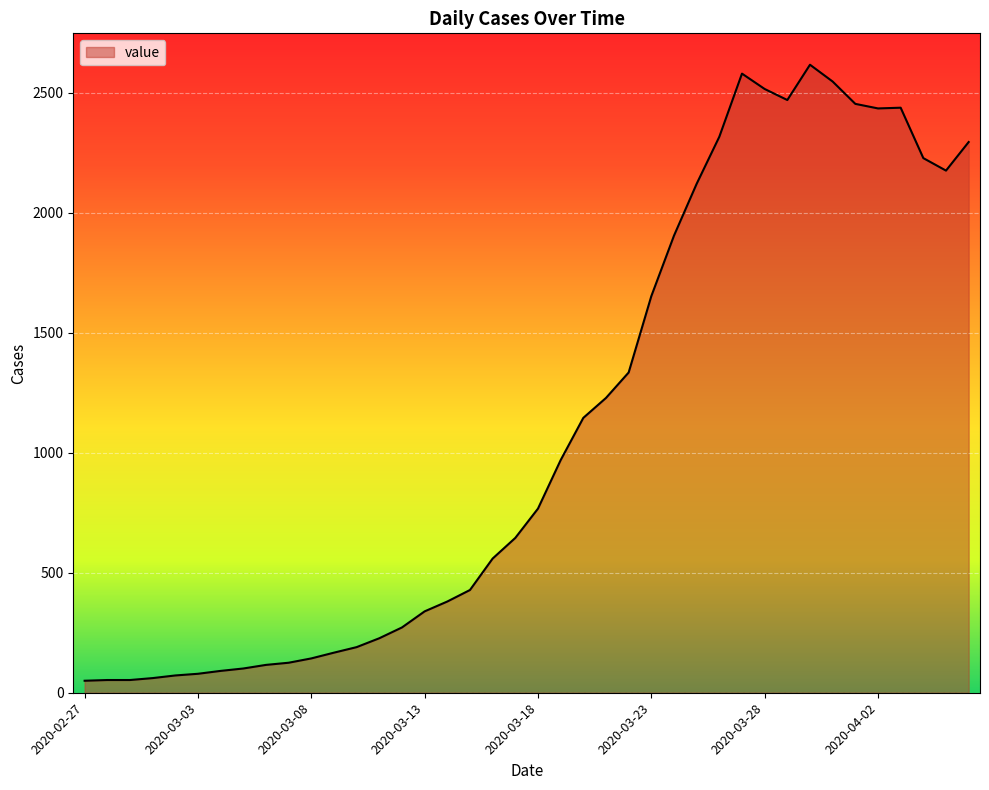

What is the greatest value displayed?

2616